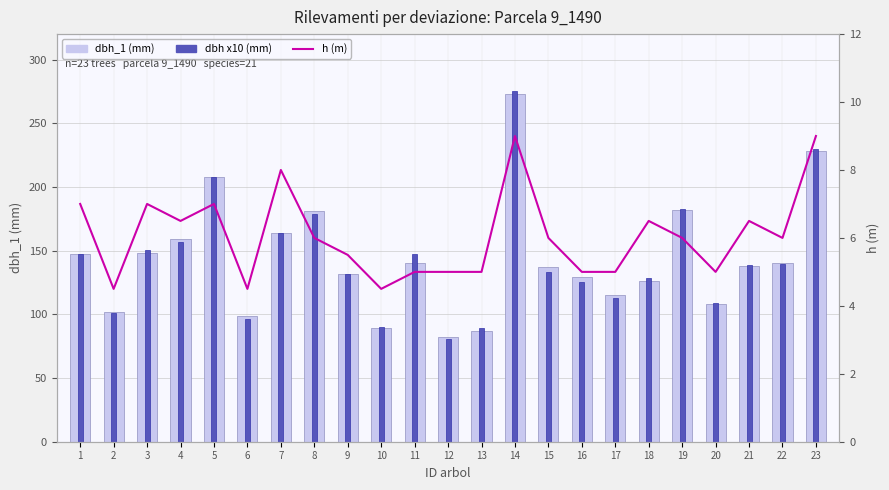

What is the sum of all dbh x10 (mm) values?

3316.0